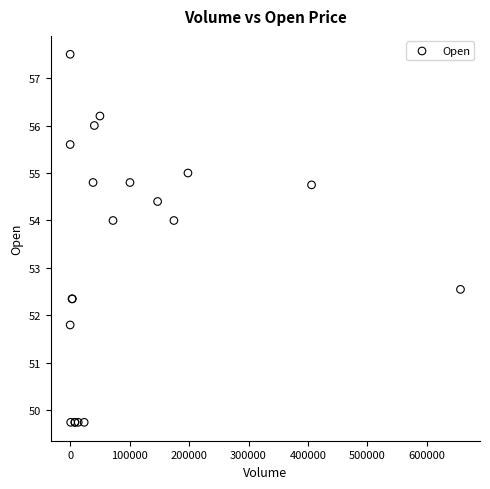

What Y value in the scatter plot is closest to 53?

52.5